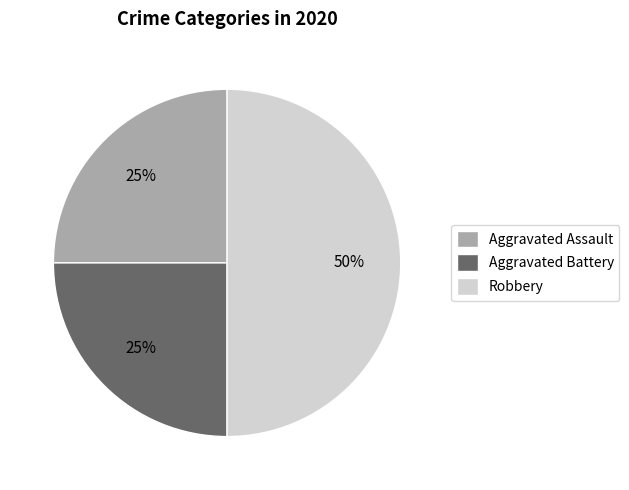

How many slices are in this pie chart?

3